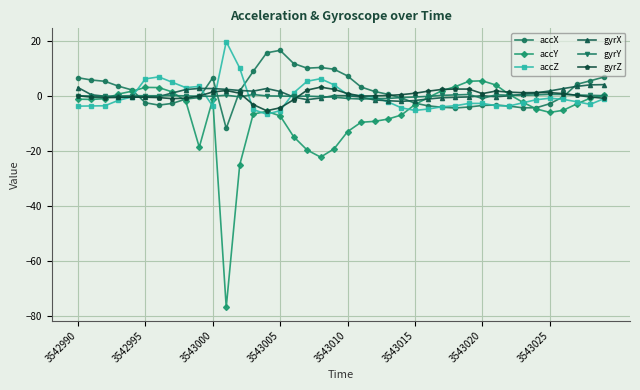

True or false: accY and gyrX cross at least once.

True